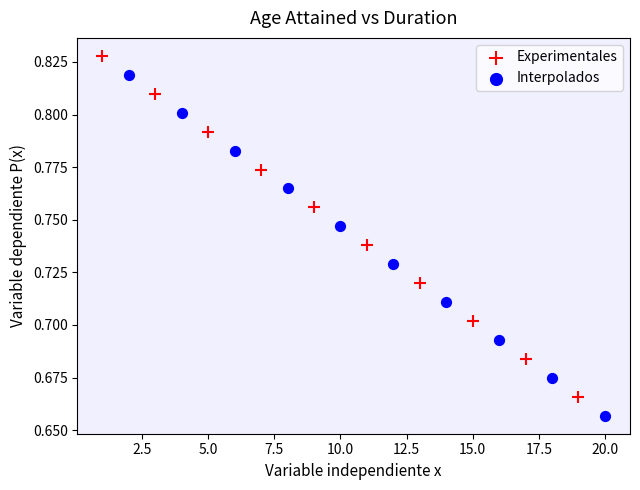

Which series reaches the maximum Y coordinate?

Experimentales